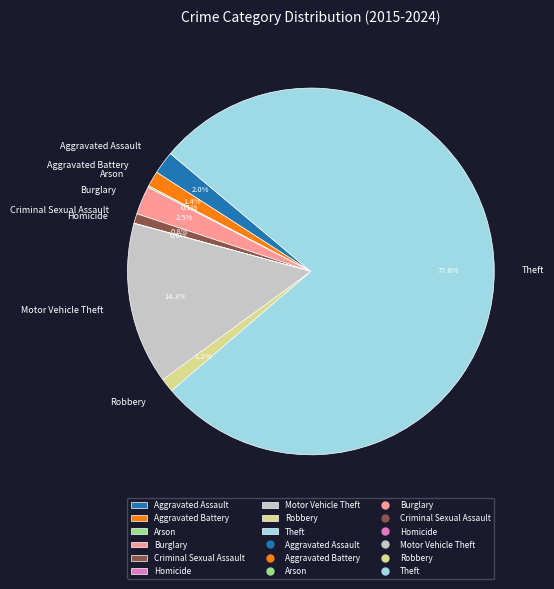

Which slice is the largest?

Theft